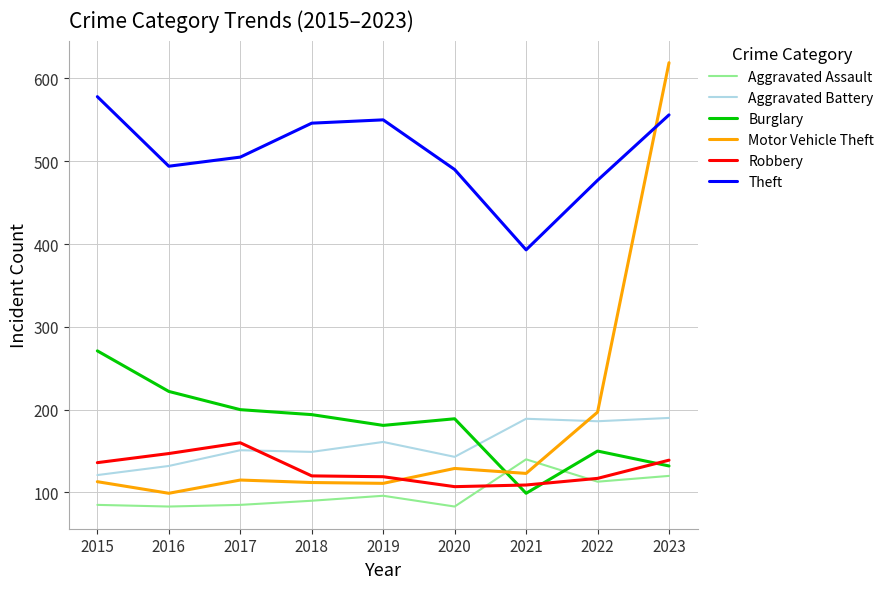

What is the maximum value shown in the chart?

619